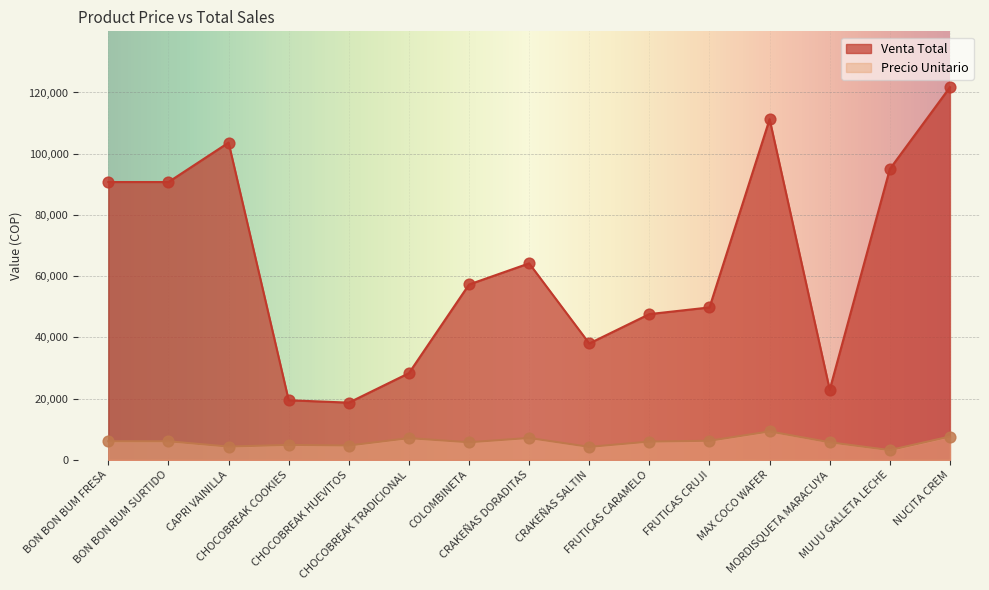

At which category is the sum across all series the highest?

NUCITA CREM